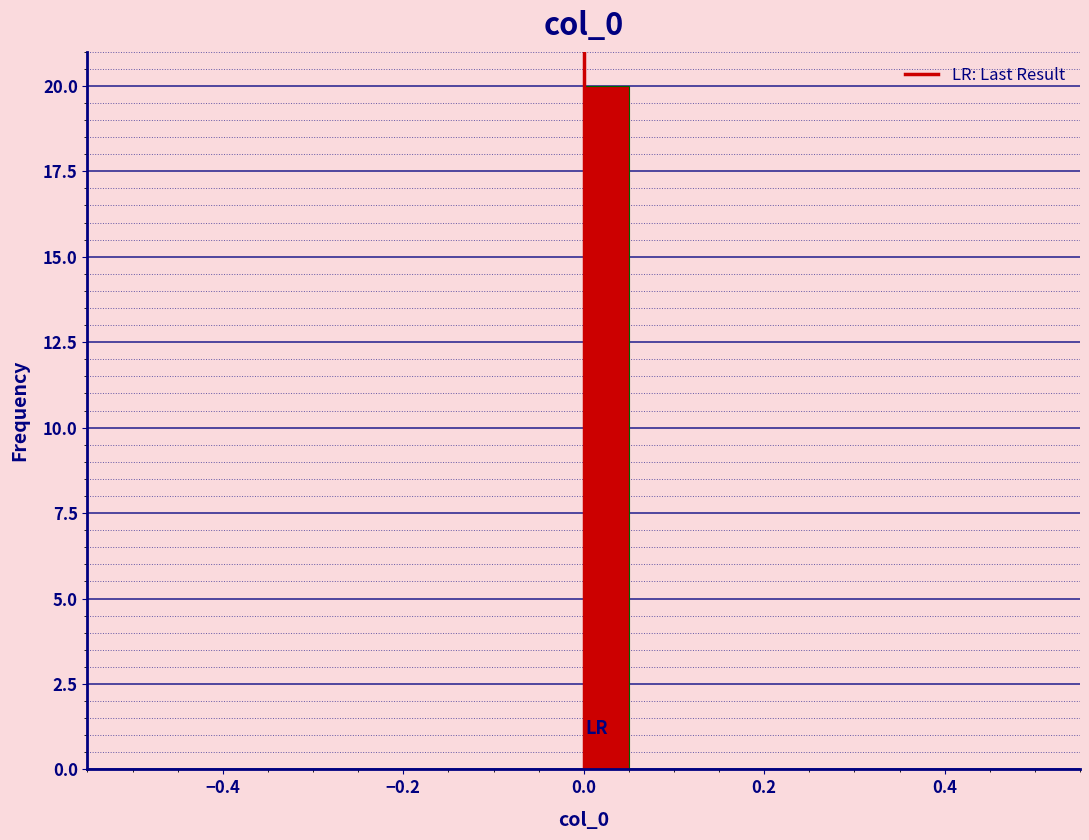

Read against the x-axis, roughly where is the centre of the tallest bar?

0.02